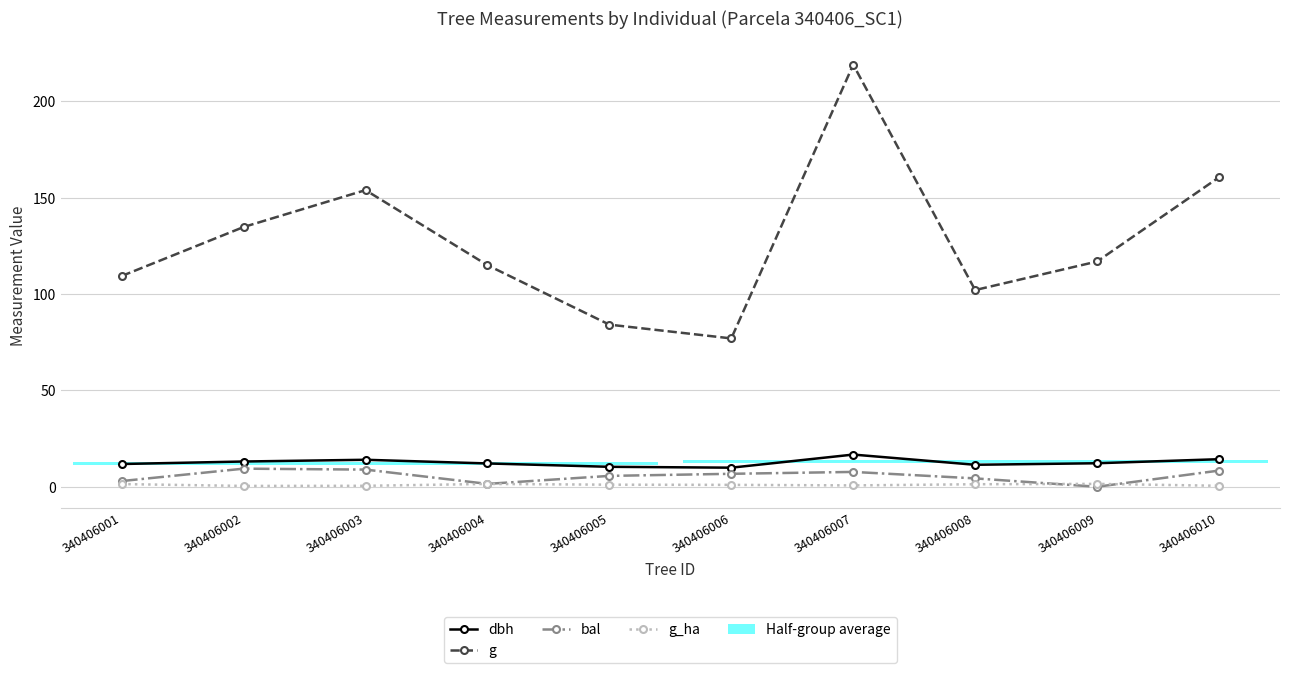

How many data points in dbh are above 12?

6